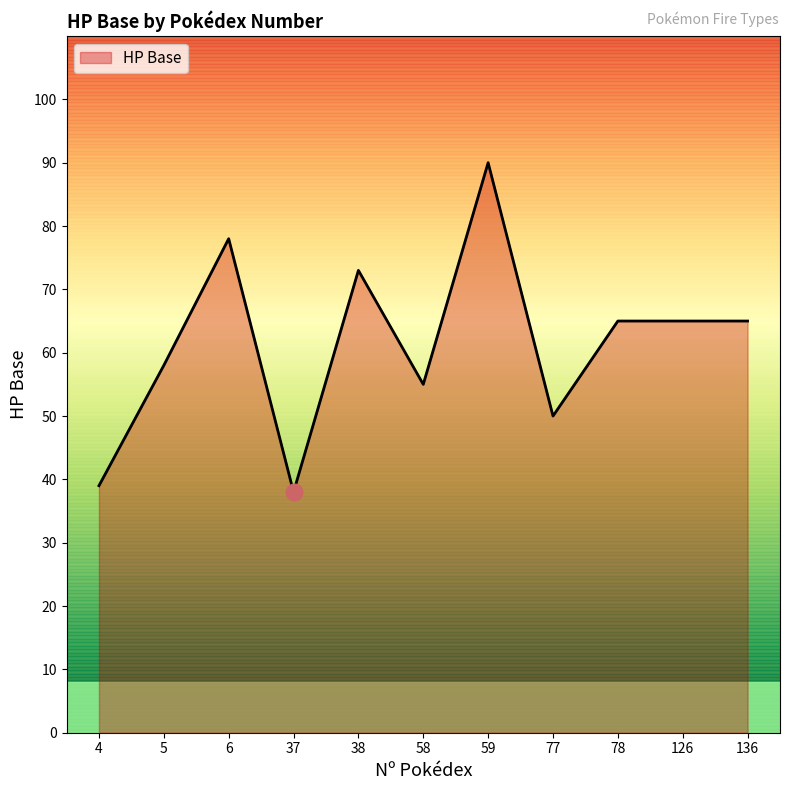

The chart shows a value of 39 at 5. True or false?

False